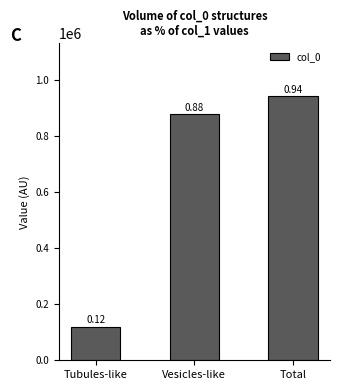

Reading left to right, transcribe all the data shown in this chart.

Tubules-like=119578	Vesicles-like=879550	Total=943630